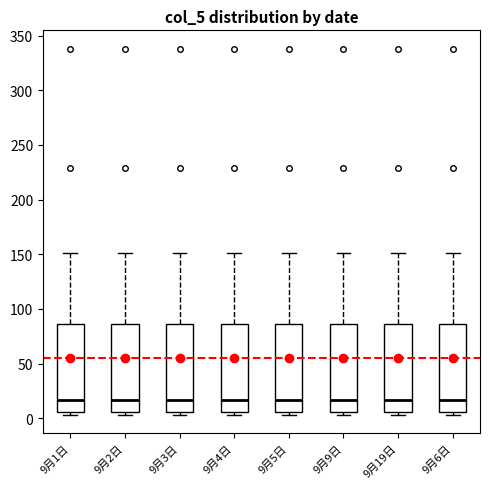

Reading left to right, transcribe this box plot: for each box, give where its median line is, the range the box spans, and where its two whiskers end, as read against the y-axis. The values are not printed on the chart, so give them approximately, as read against the axis.

9月1日: median 15, box 5 to 85, whiskers 5 (just below the box's lower edge) to 150
9月2日: median 15, box 5 to 85, whiskers 5 (just below the box's lower edge) to 150
9月3日: median 15, box 5 to 85, whiskers 5 (just below the box's lower edge) to 150
9月4日: median 15, box 5 to 85, whiskers 5 (just below the box's lower edge) to 150
9月5日: median 15, box 5 to 85, whiskers 5 (just below the box's lower edge) to 150
9月9日: median 15, box 5 to 85, whiskers 5 (just below the box's lower edge) to 150
9月19日: median 15, box 5 to 85, whiskers 5 (just below the box's lower edge) to 150
9月6日: median 15, box 5 to 85, whiskers 5 (just below the box's lower edge) to 150